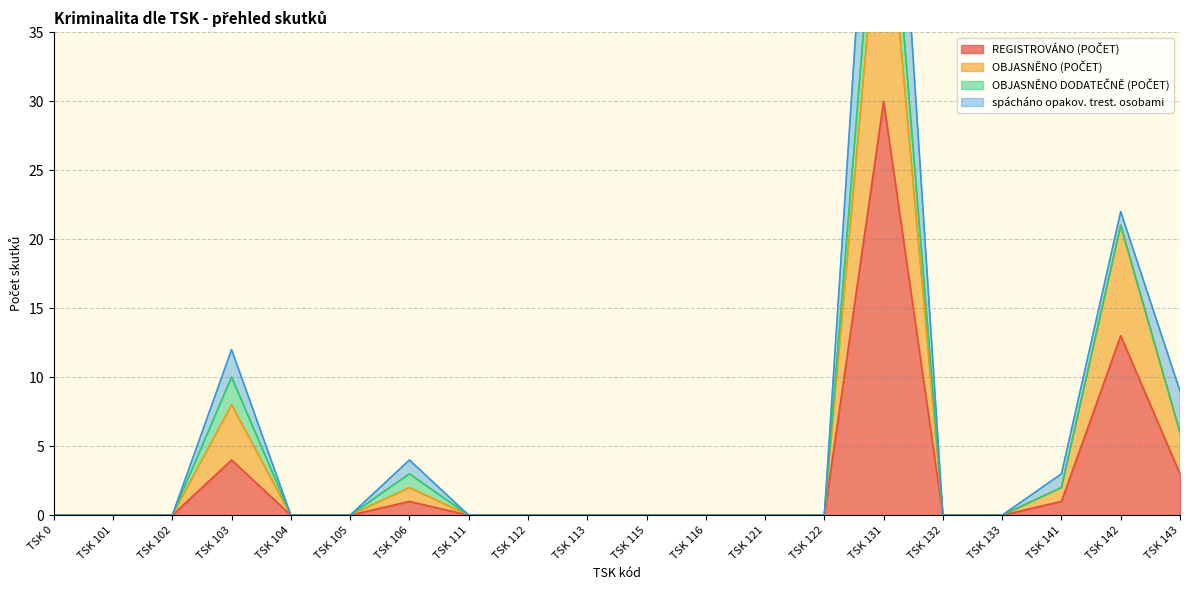

How many data points does each series have?

20